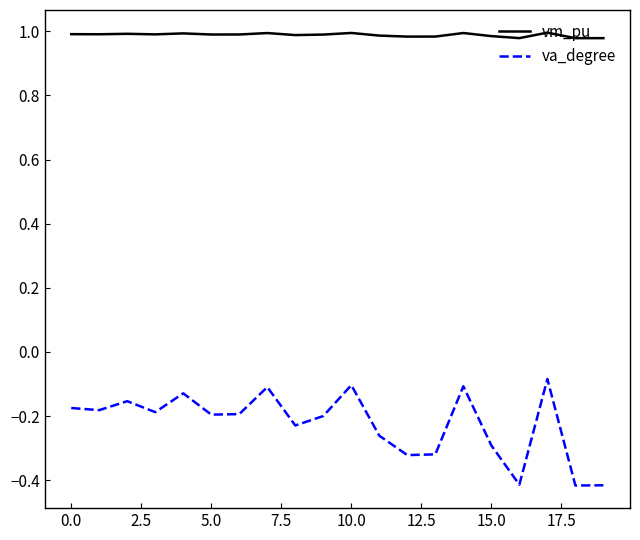

What is the difference between the maximum and minimum values in the va_degree series?

0.3